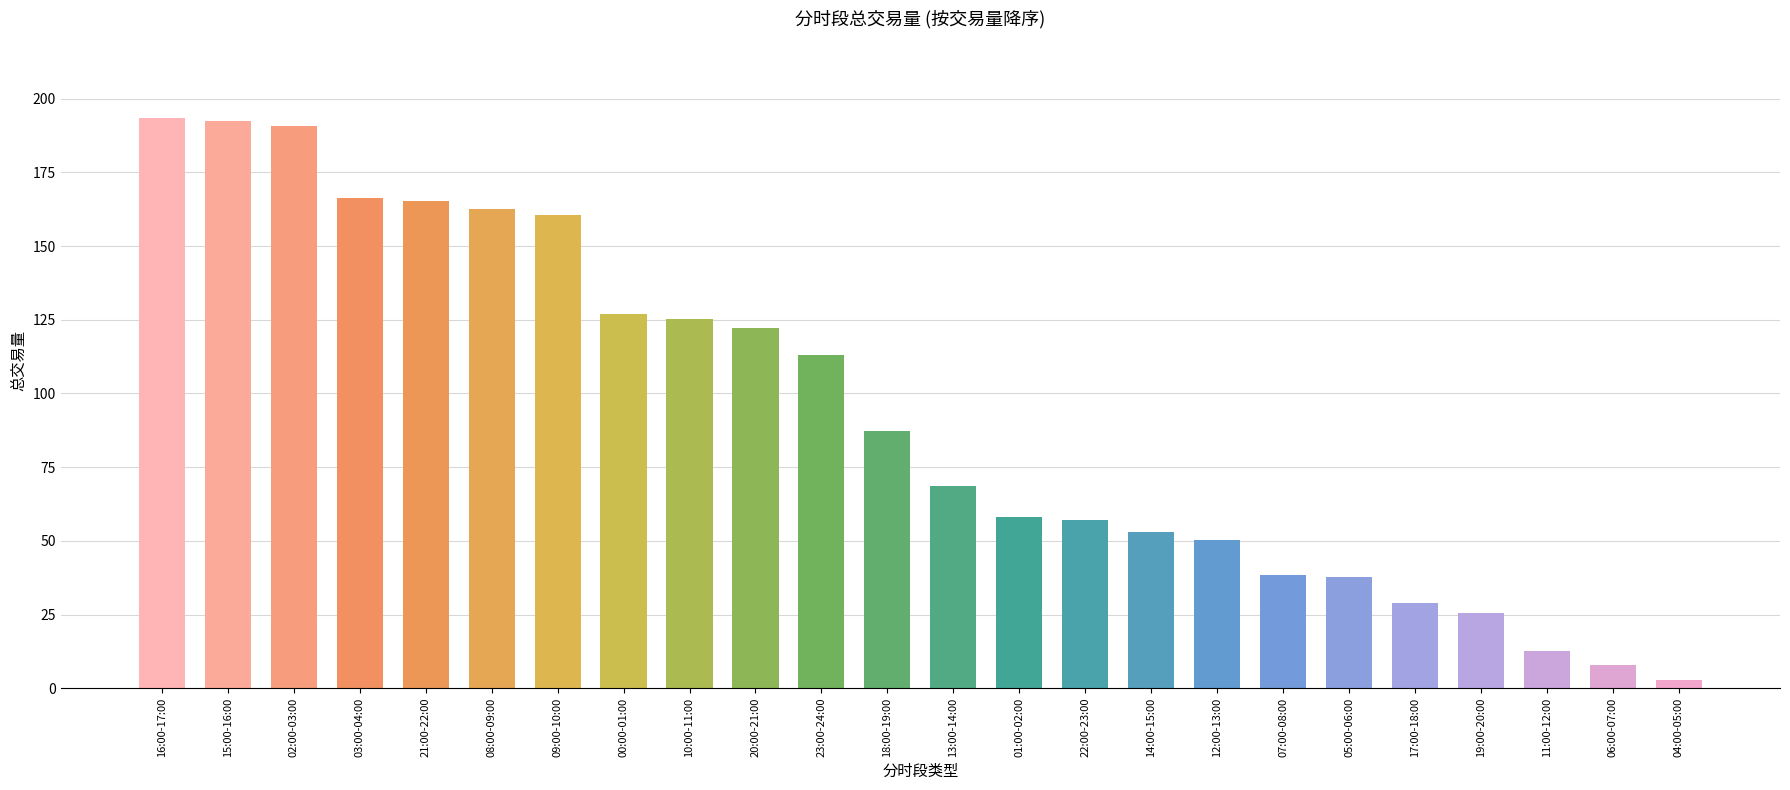

What is the change in value from 16:00-17:00 to 05:00-06:00?

-155.7